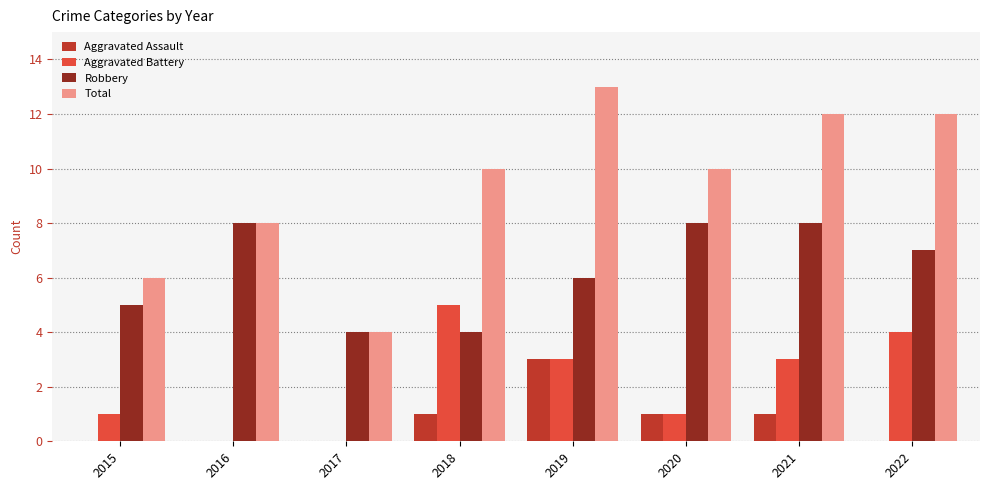

At which category is the sum across all series the highest?

2019